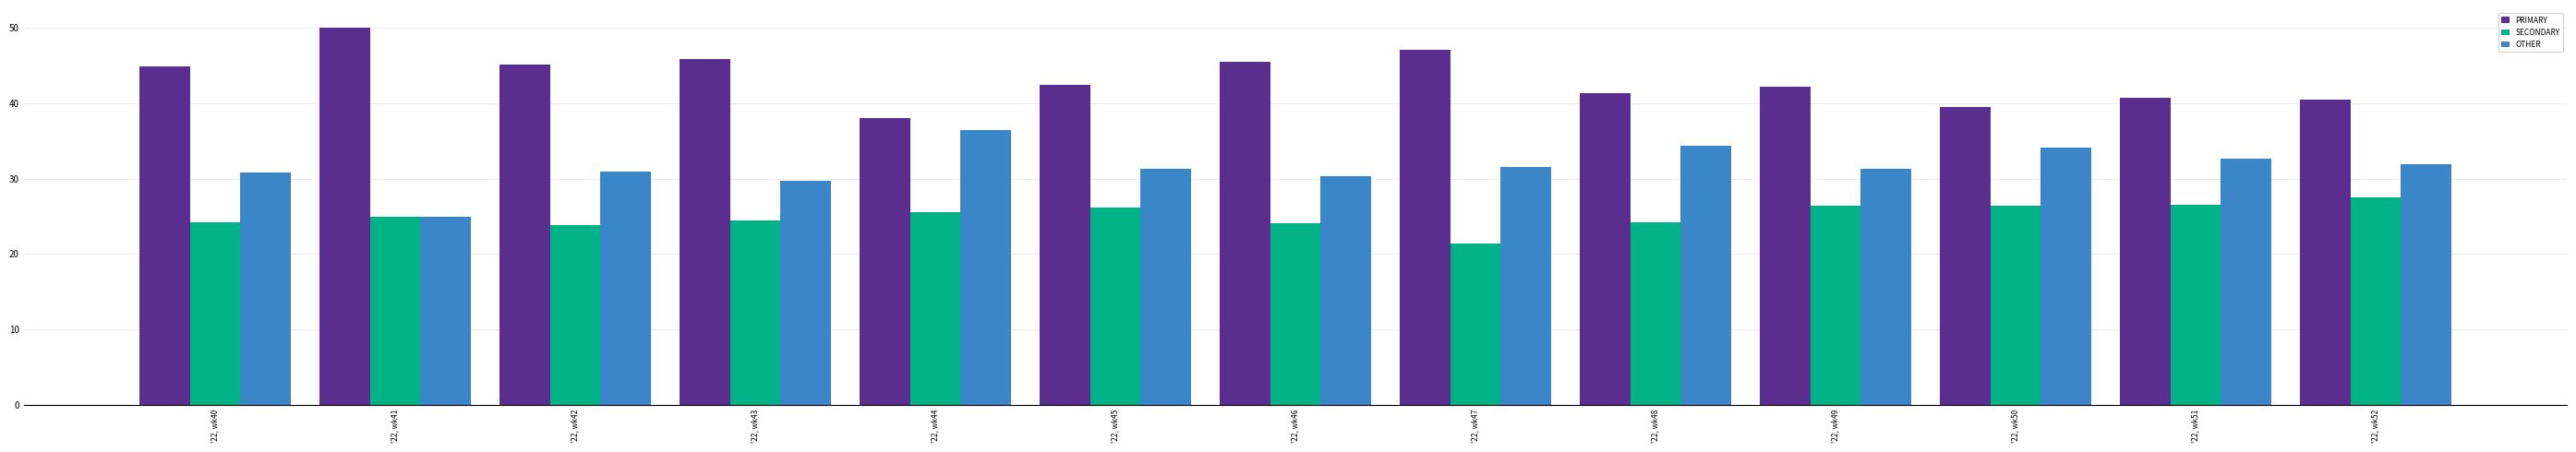

At how many categories does at least one series exceed 44?

6